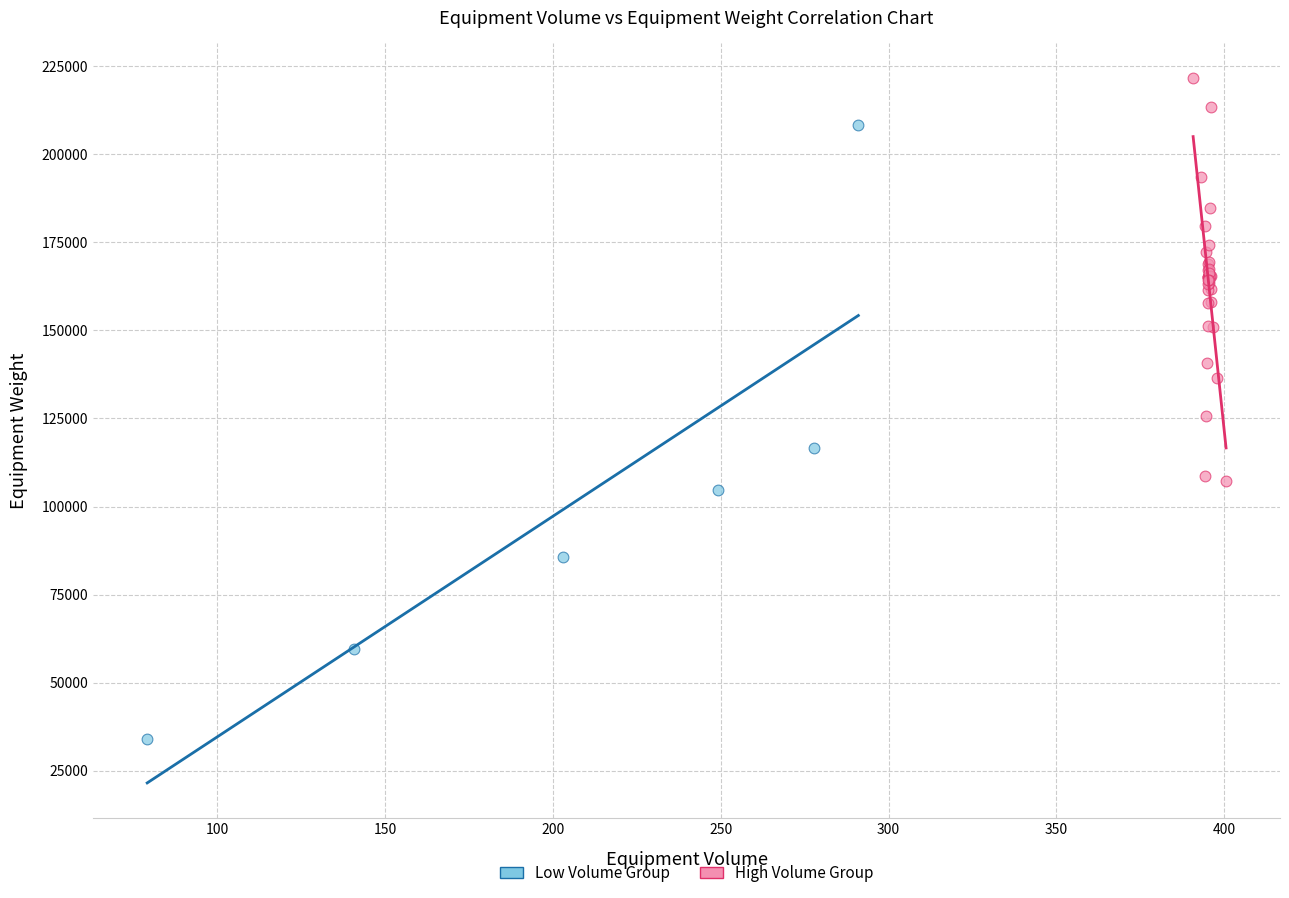

Which series contains the highest Y value?

High Volume Group